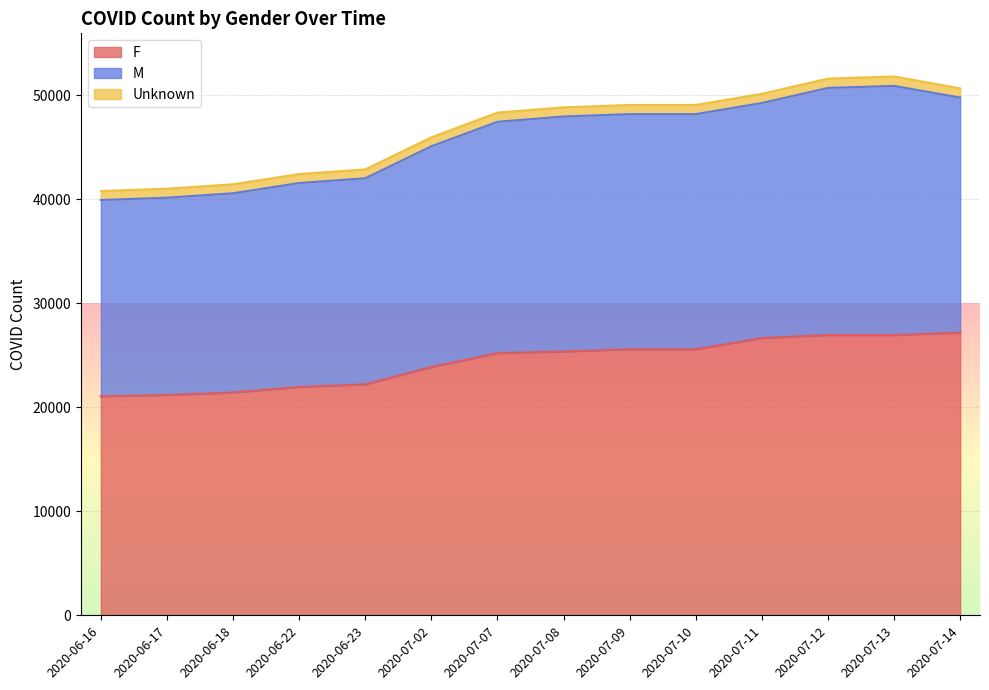

What is the highest value of the F series?

27182